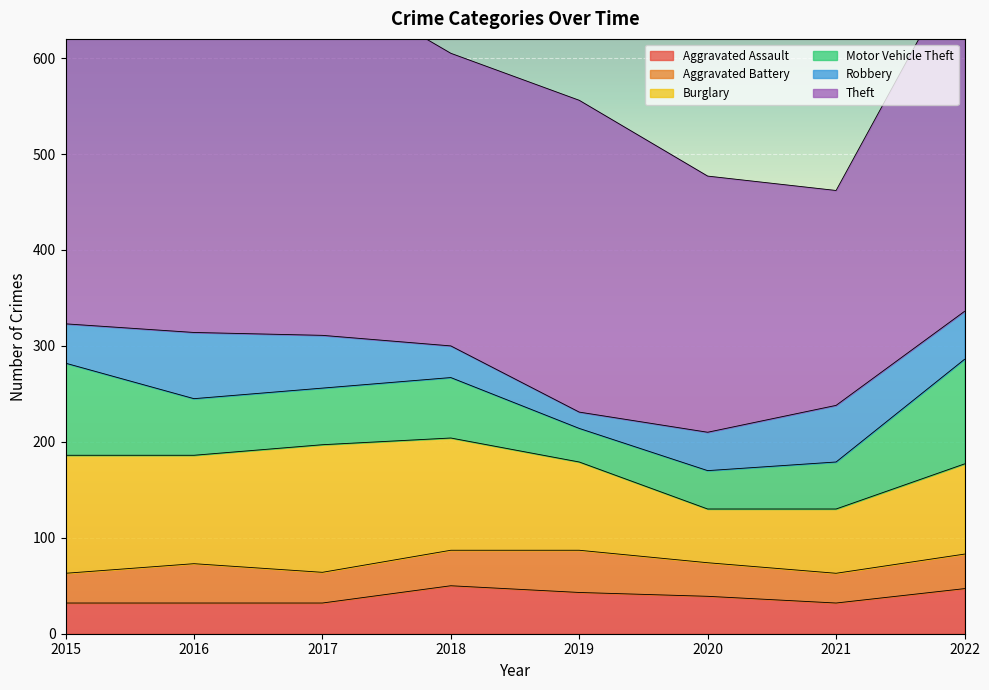

Where is the first local minimum for Aggravated Assault?

2021